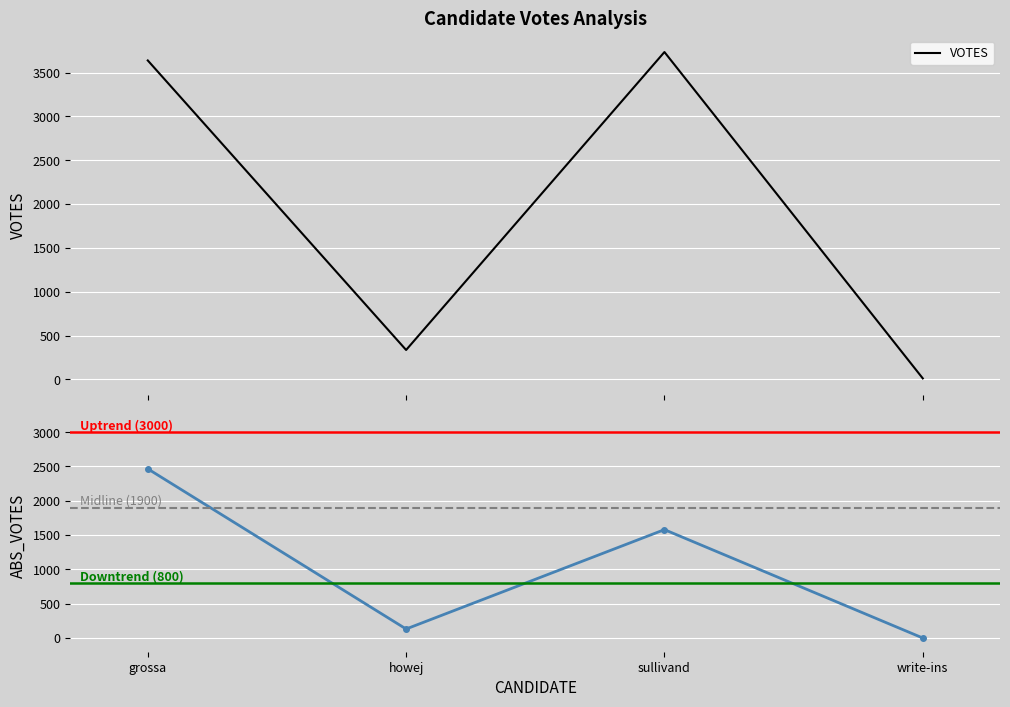

What position from the right is howej?

3